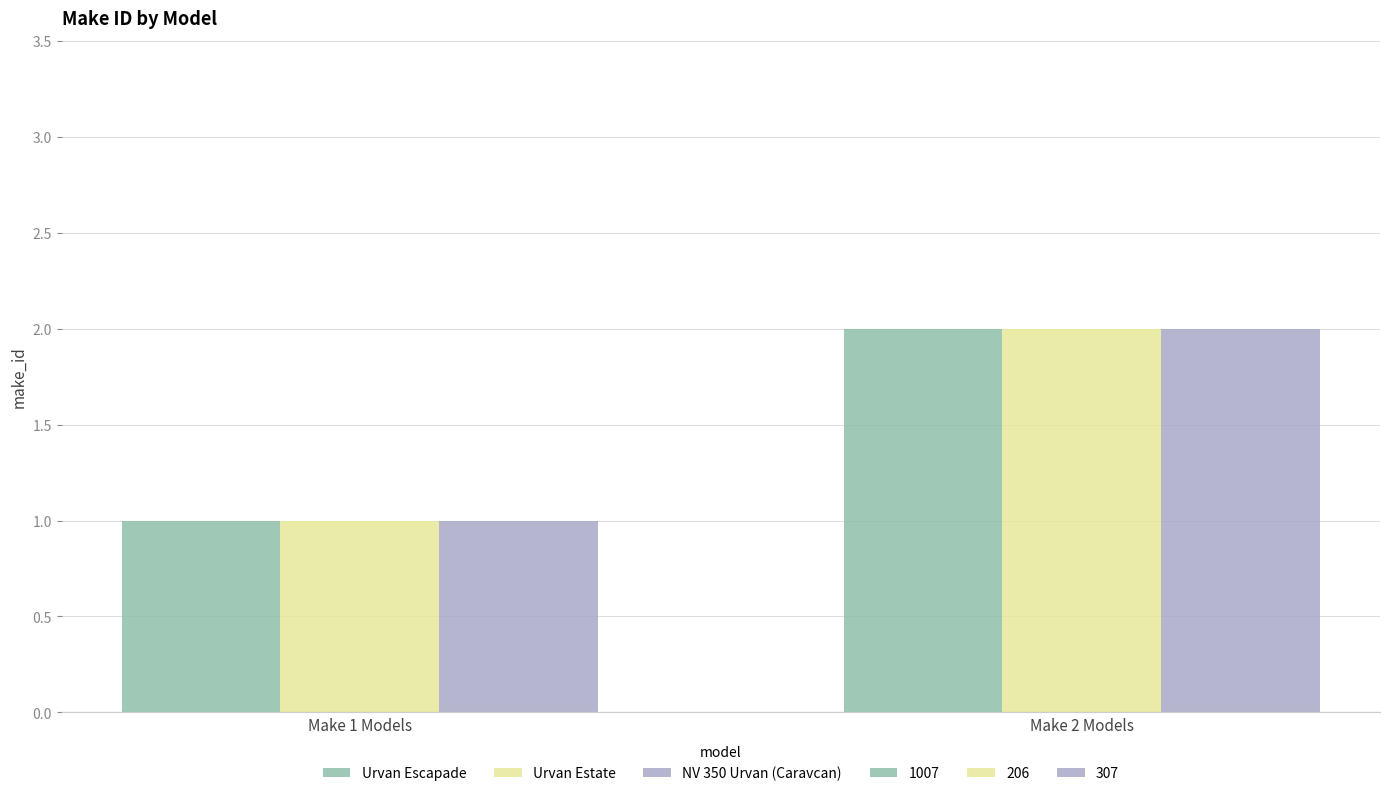

Where is the data nearest to the value 1?

Urvan Escapade